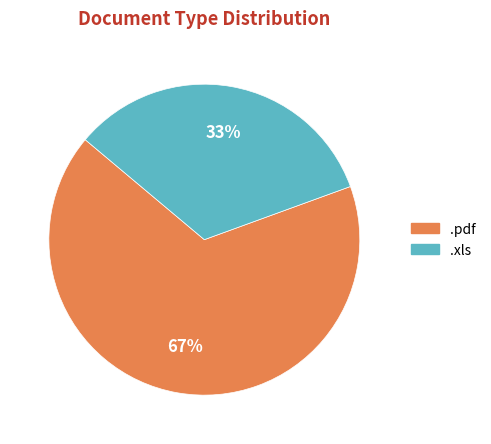

How many slices are in this pie chart?

2